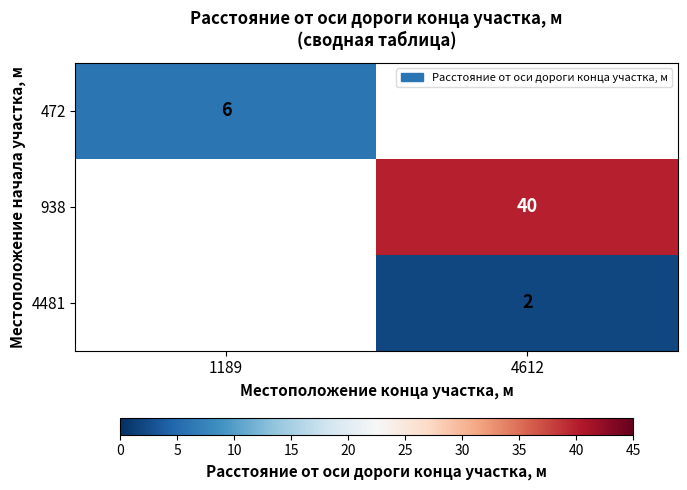

The 938 series shows 40 at 4612. True or false?

True